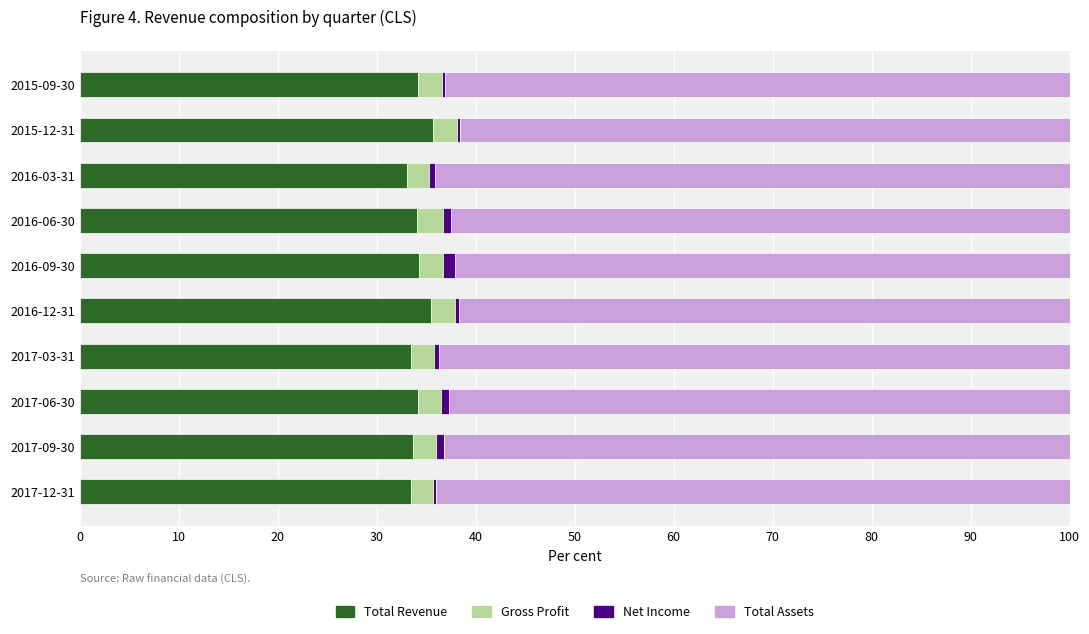

The Total Revenue series shows 18.6 at 2017-03-31. True or false?

False